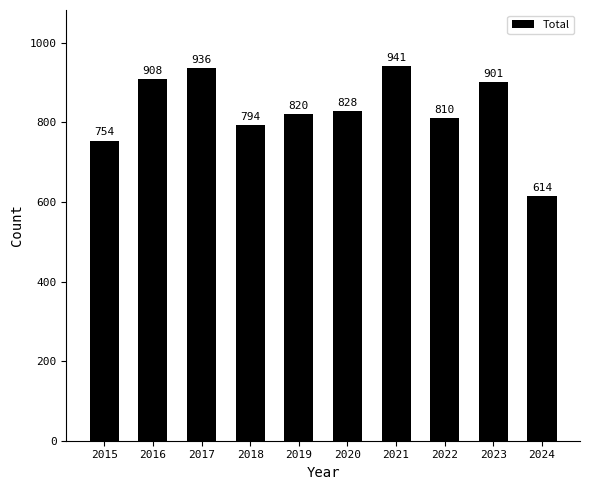

What is the maximum value shown in the chart?

941